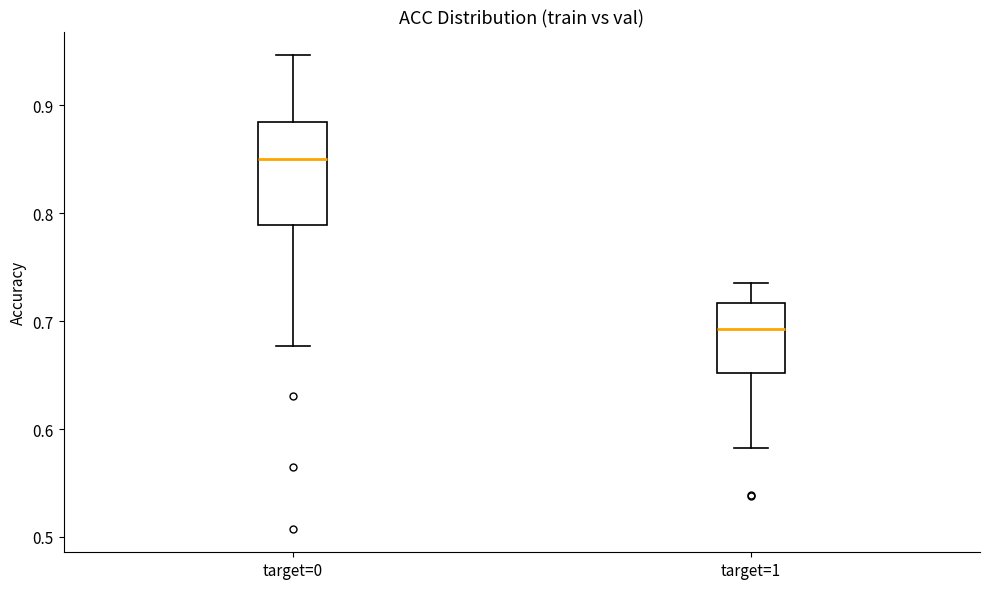

Where does the lower whisker of the box for target=0 end on the y-axis? The values are not printed on the chart, so give them approximately, as read against the axis.

0.68